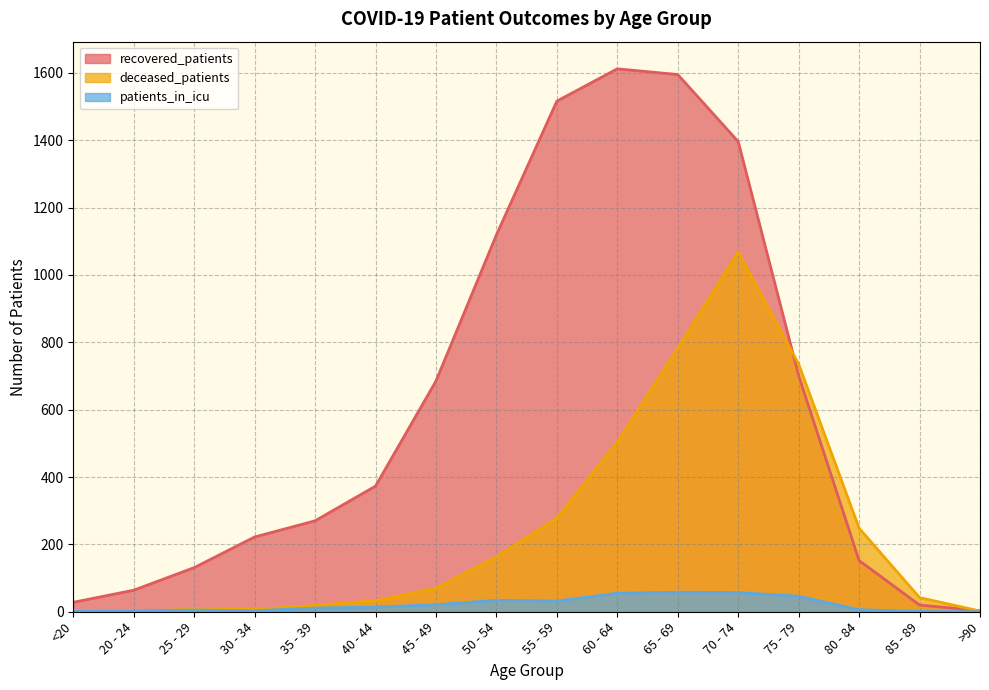

What are all the series names shown in the legend?

recovered_patients, deceased_patients, patients_in_icu